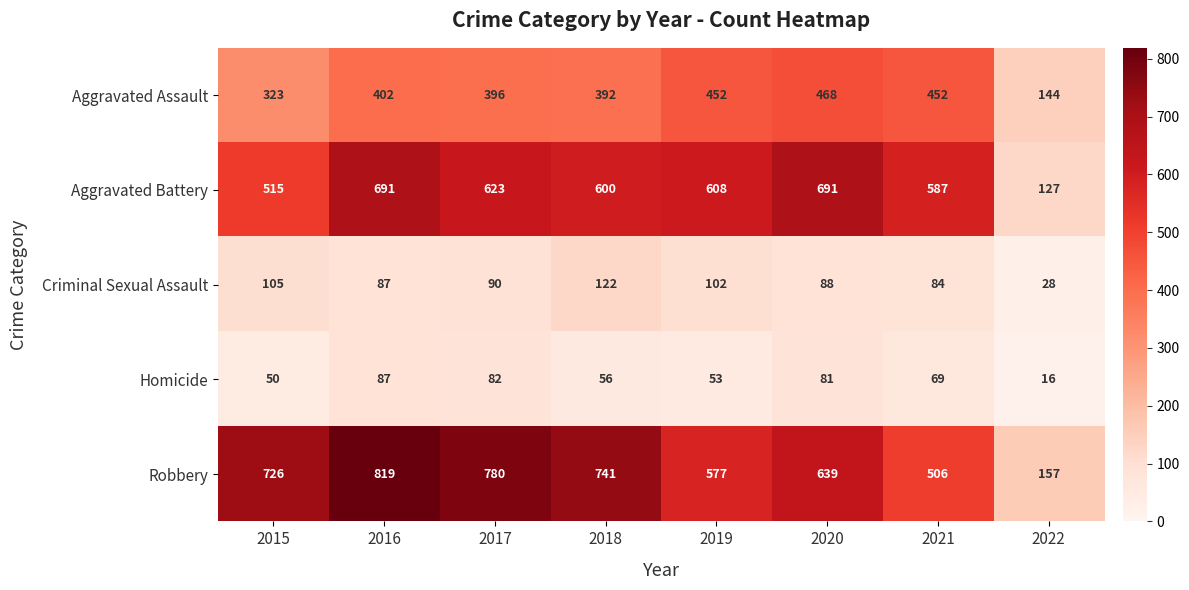

At how many categories does at least one series exceed 93?

8